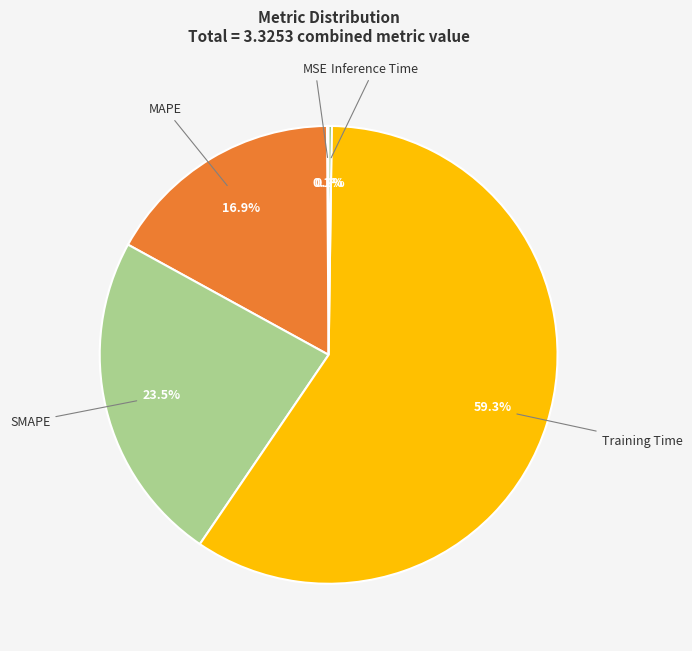

Does any single category account for the majority?

Yes